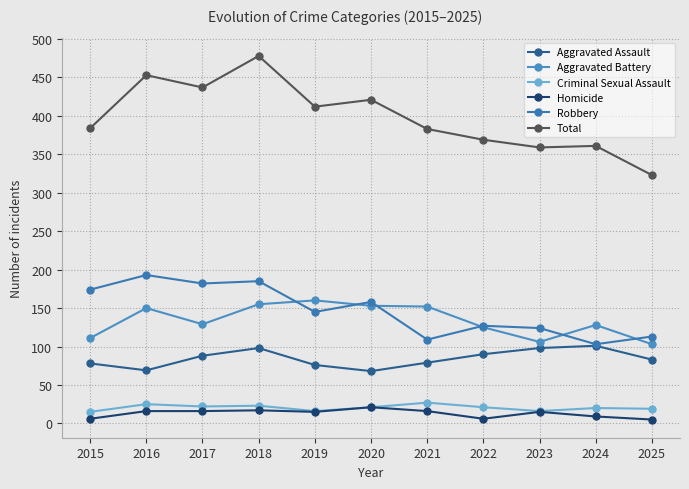

How many data points in Criminal Sexual Assault are less than 21?

5